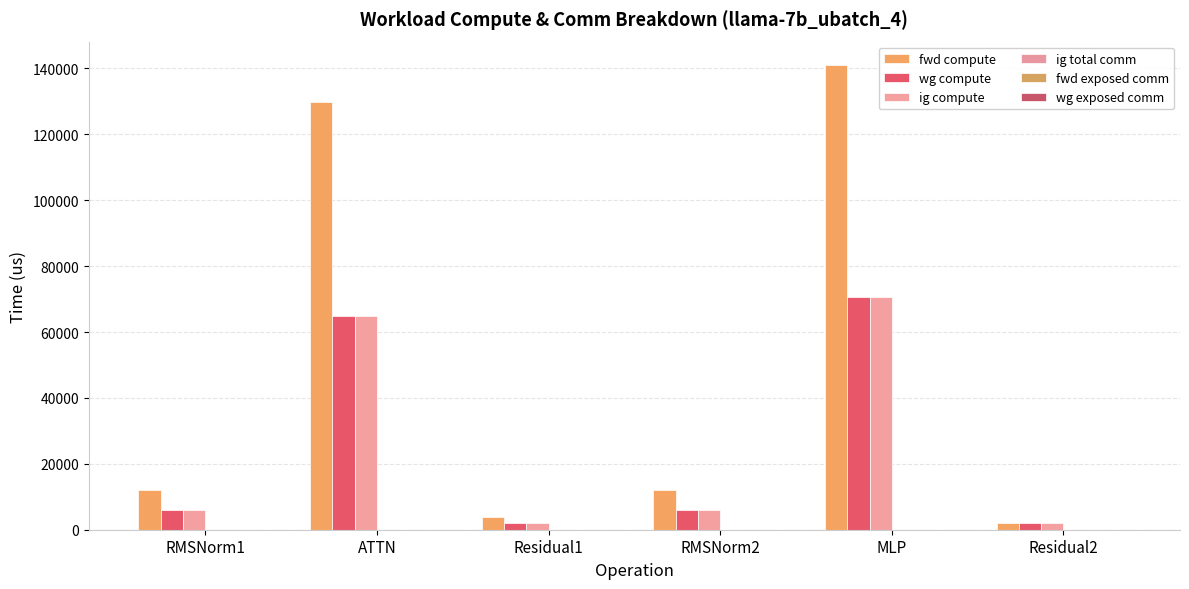

What is the label of the 4th bar from the left?

RMSNorm2